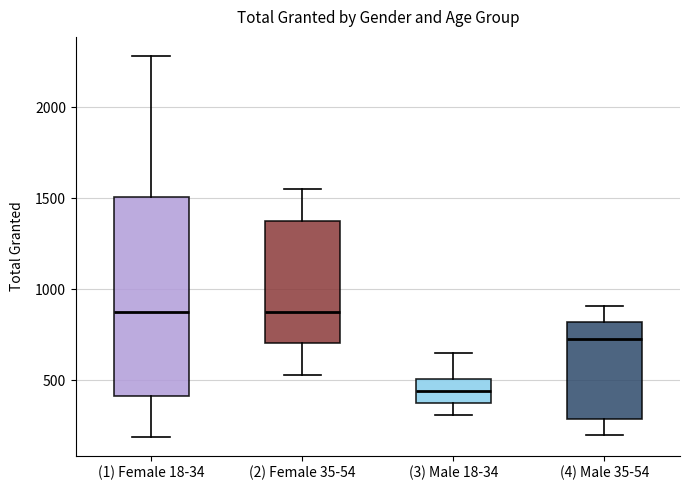

Reading left to right, transcribe this box plot: for each box, give where its median line is, the range the box spans, and where its two whiskers end, as read against the y-axis. The values are not printed on the chart, so give them approximately, as read against the axis.

(1) Female 18-34: median 900, box 400 to 1500, whiskers 200 to 2300
(2) Female 35-54: median 900, box 700 to 1400, whiskers 550 to 1550
(3) Male 18-34: median 450, box 350 to 500, whiskers 300 to 650
(4) Male 35-54: median 750, box 300 to 800, whiskers 200 to 900